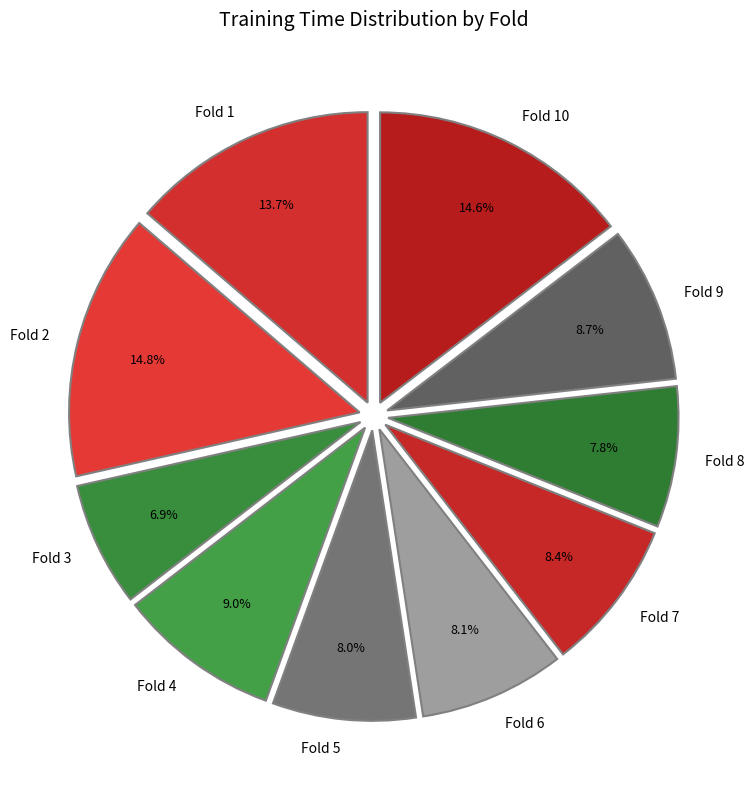

Is there a majority slice in this chart?

No